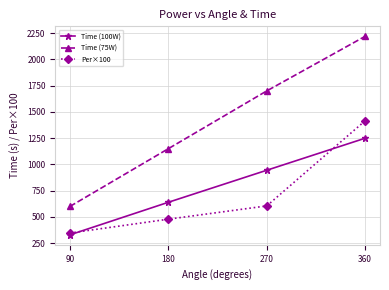

Rank the series by their maximum value, from highest to lowest.

Time (75W), Per×100, Time (100W)